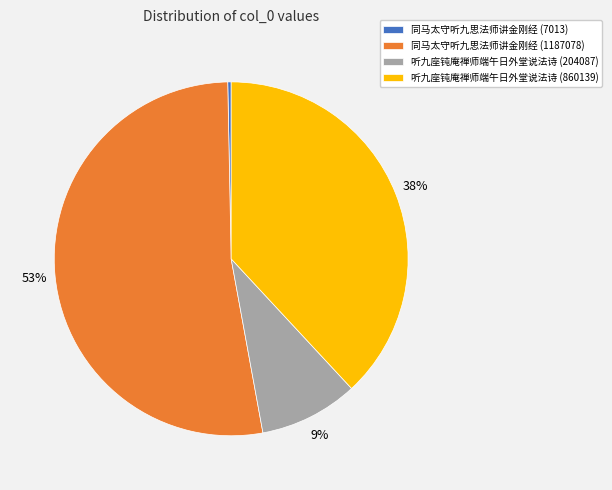

To the nearest percent, what percentage of the pie is 听九座钝庵禅师端午日外堂说法诗 (204087)?

9%